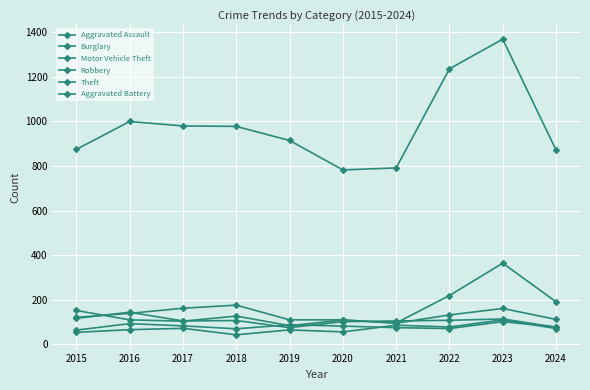

Where is the first local minimum for Theft?

2020